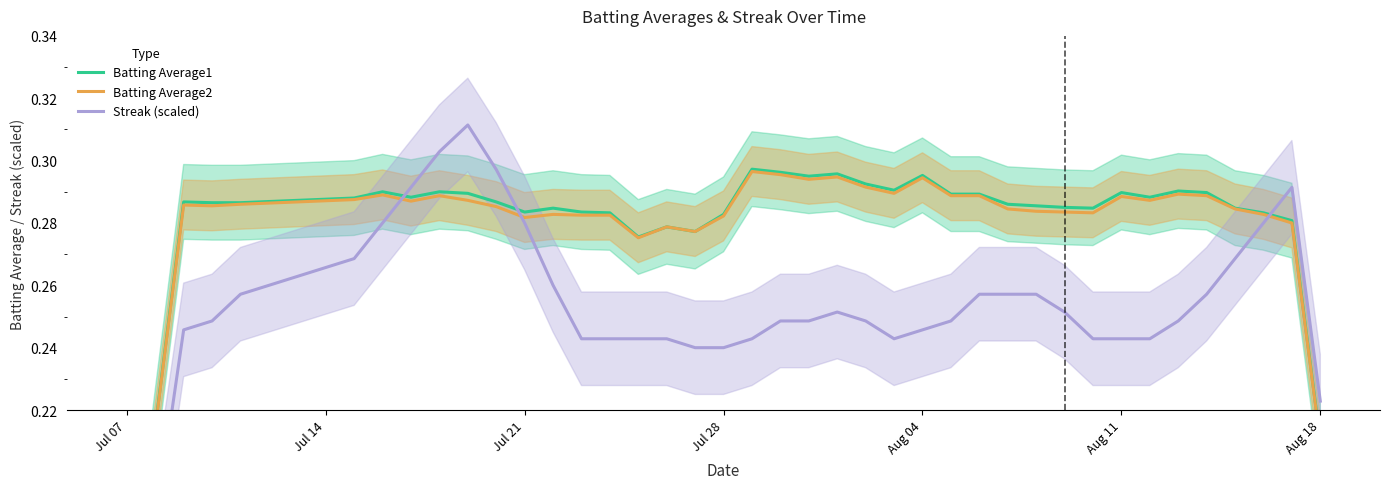

Rank the series by their maximum value, from lowest to highest.

Batting Average2, Batting Average1, Streak (scaled)